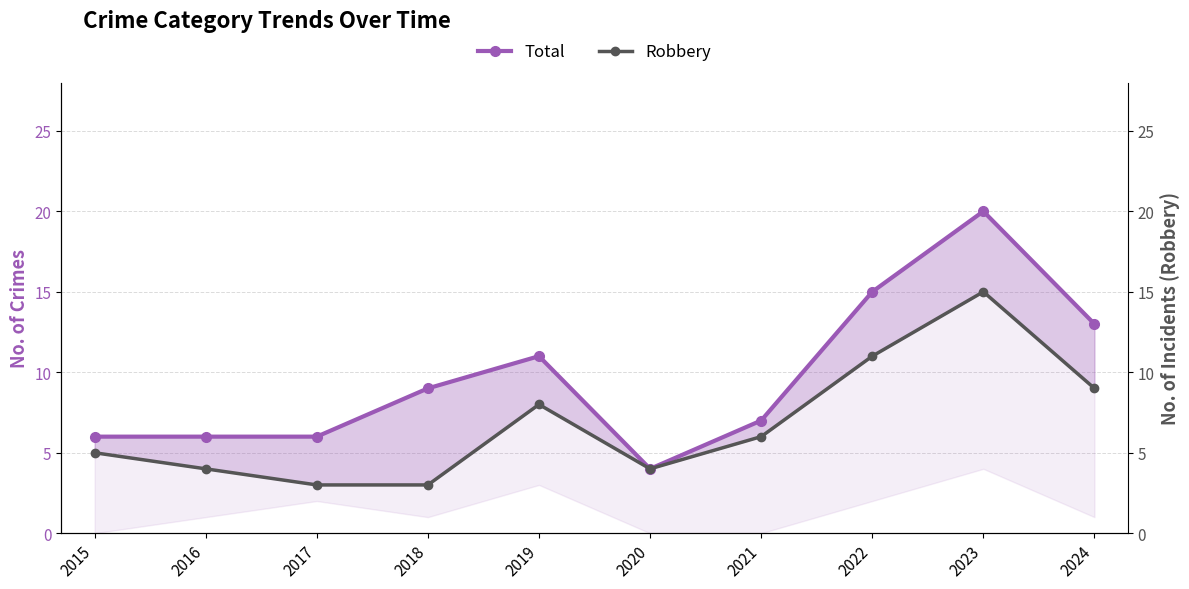

The value of Robbery at 2021 is 3. True or false?

False